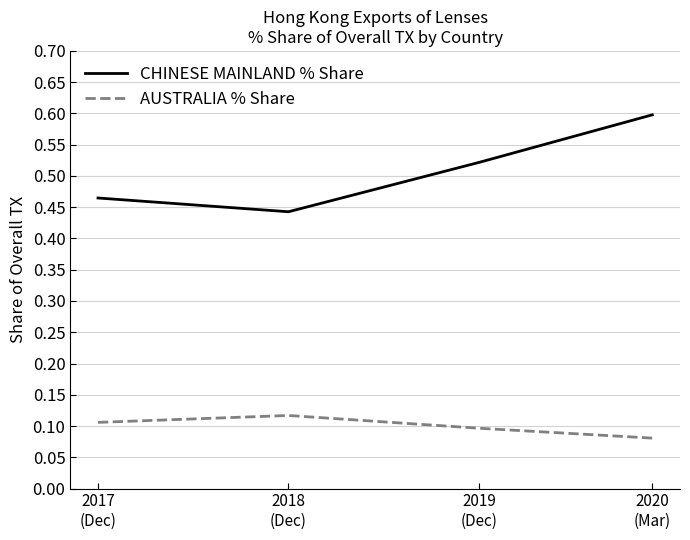

Does the chart display data point markers on the line(s)?

No